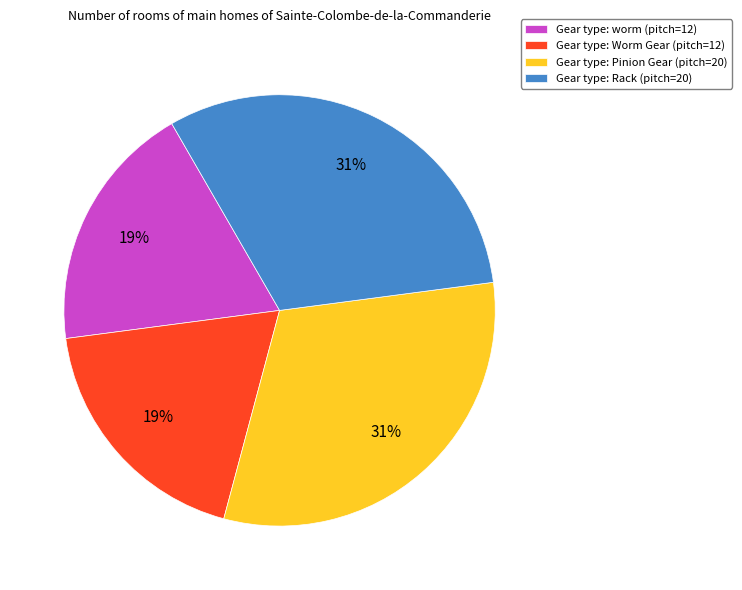

Between Gear type: Rack (pitch=20) and Gear type: Worm Gear (pitch=12), which is larger?

Gear type: Rack (pitch=20)